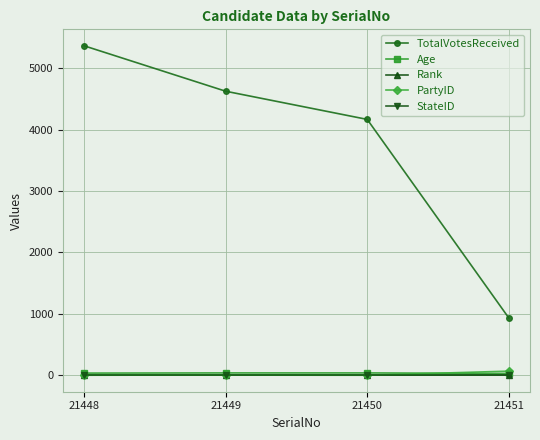

At which category is the sum across all series the highest?

21448